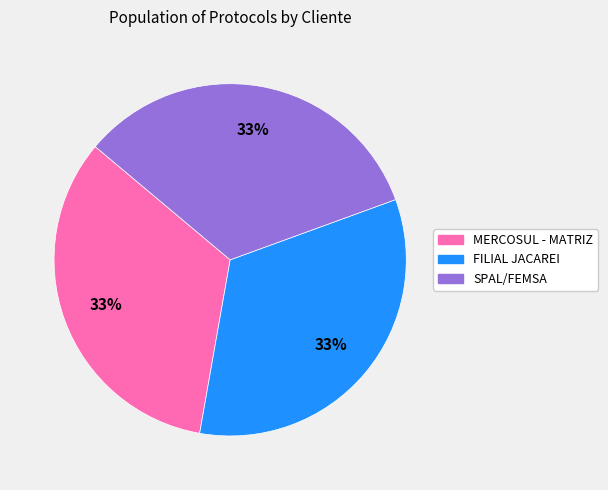

How many segments does this pie chart have?

3